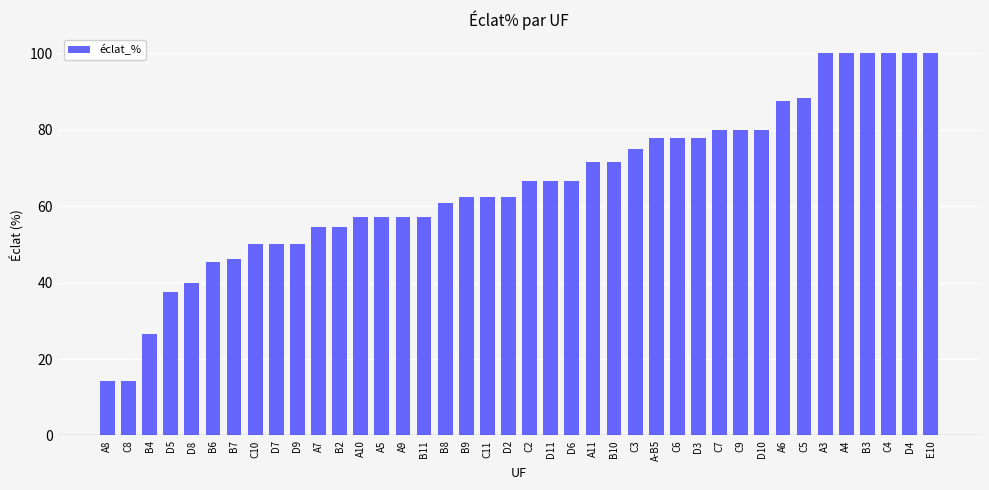

Count the number of categories in the chart.

40